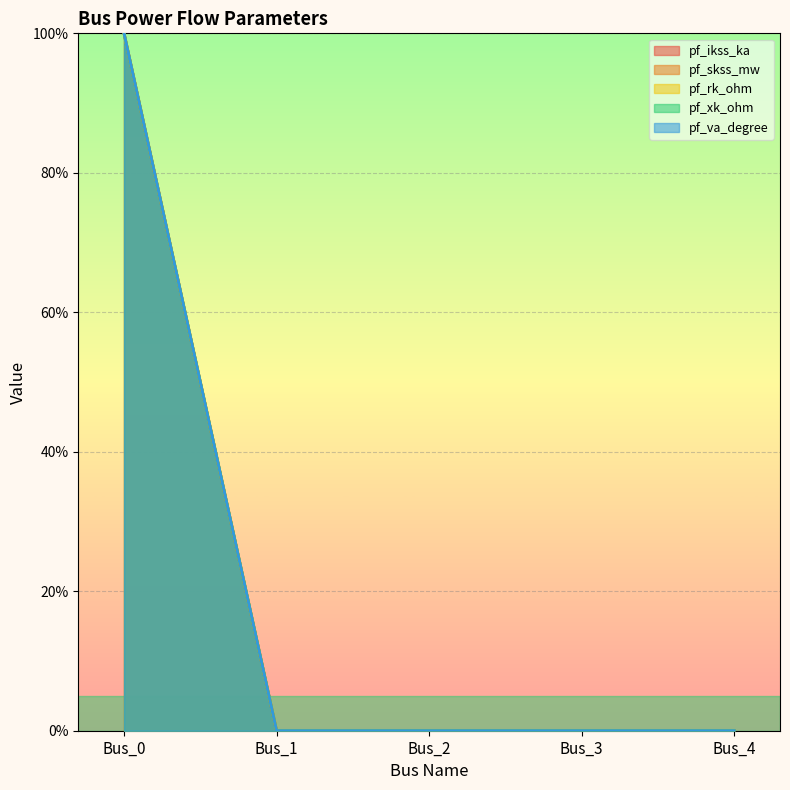

What is the difference between the maximum and minimum values in the pf_skss_mw series?

100